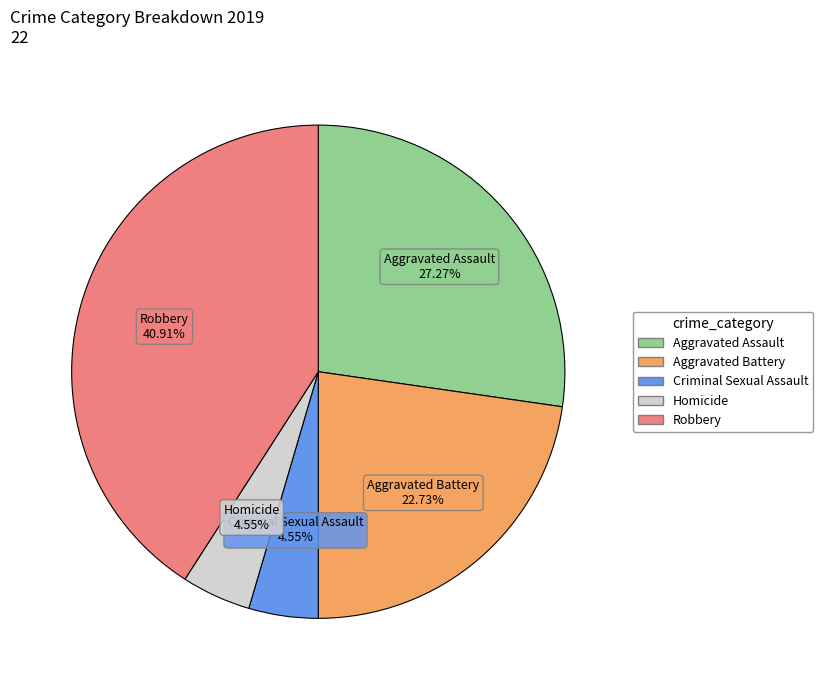

What percentage is the Criminal Sexual Assault slice, to the nearest percent?

5%